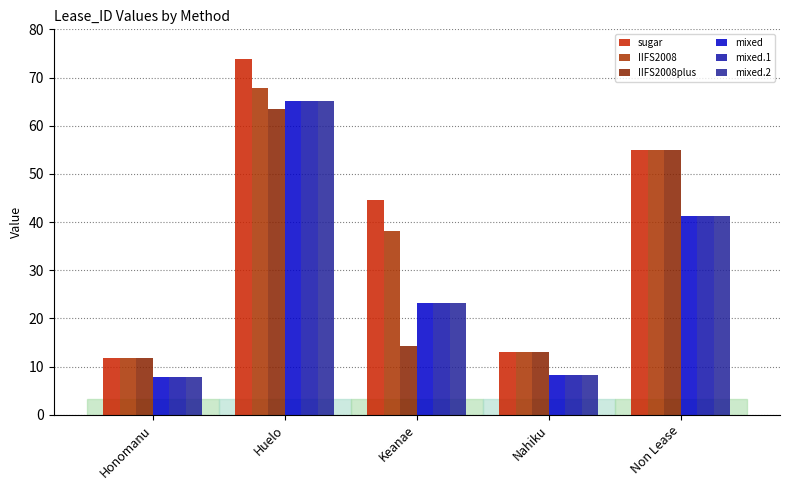

Reading right to left, extract all data points from this chart.

sugar: Non Lease=55.0	Nahiku=13.1	Keanae=44.5	Huelo=73.8	Honomanu=11.8
IIFS2008: Non Lease=55.0	Nahiku=13.1	Keanae=38.1	Huelo=67.9	Honomanu=11.8
IIFS2008plus: Non Lease=55.0	Nahiku=13.1	Keanae=14.3	Huelo=63.4	Honomanu=11.8
mixed: Non Lease=41.3	Nahiku=8.3	Keanae=23.2	Huelo=65.1	Honomanu=7.8
mixed.1: Non Lease=41.3	Nahiku=8.3	Keanae=23.2	Huelo=65.1	Honomanu=7.8
mixed.2: Non Lease=41.3	Nahiku=8.3	Keanae=23.2	Huelo=65.1	Honomanu=7.8